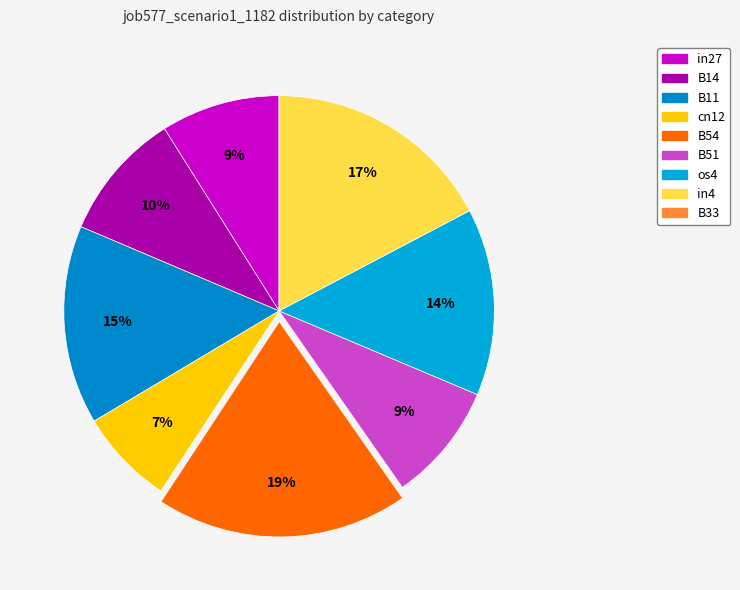

Between B14 and os4, which is larger?

os4